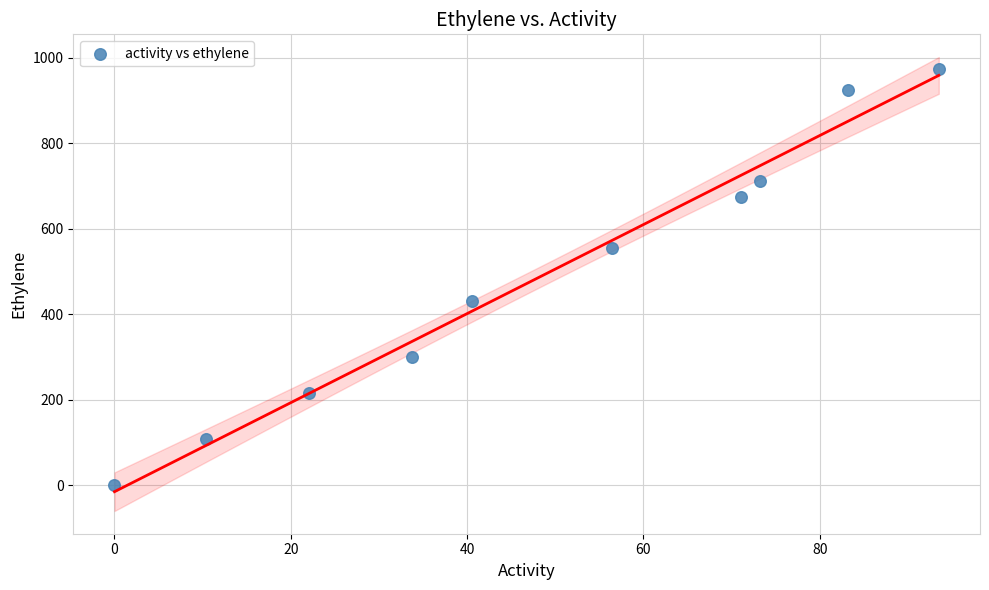

What Y value in the scatter plot is closest to 486?

430.2